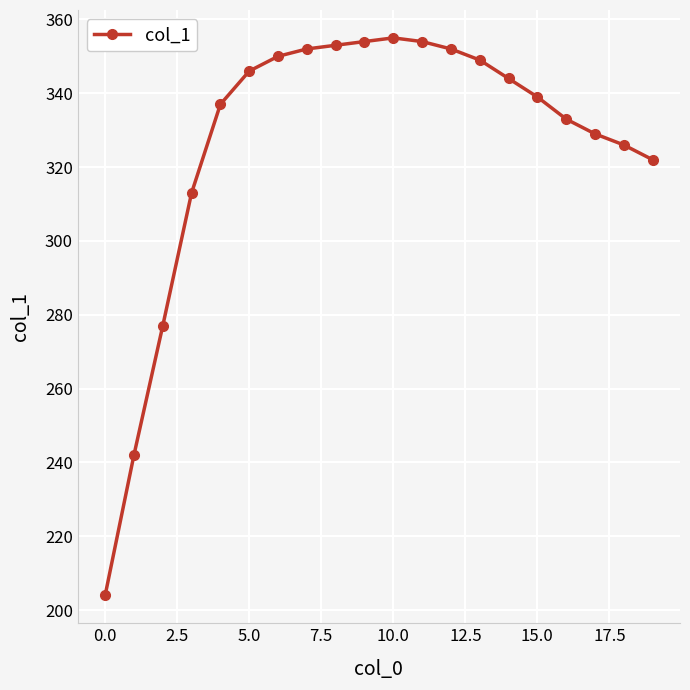

How many lines are shown in the chart?

1